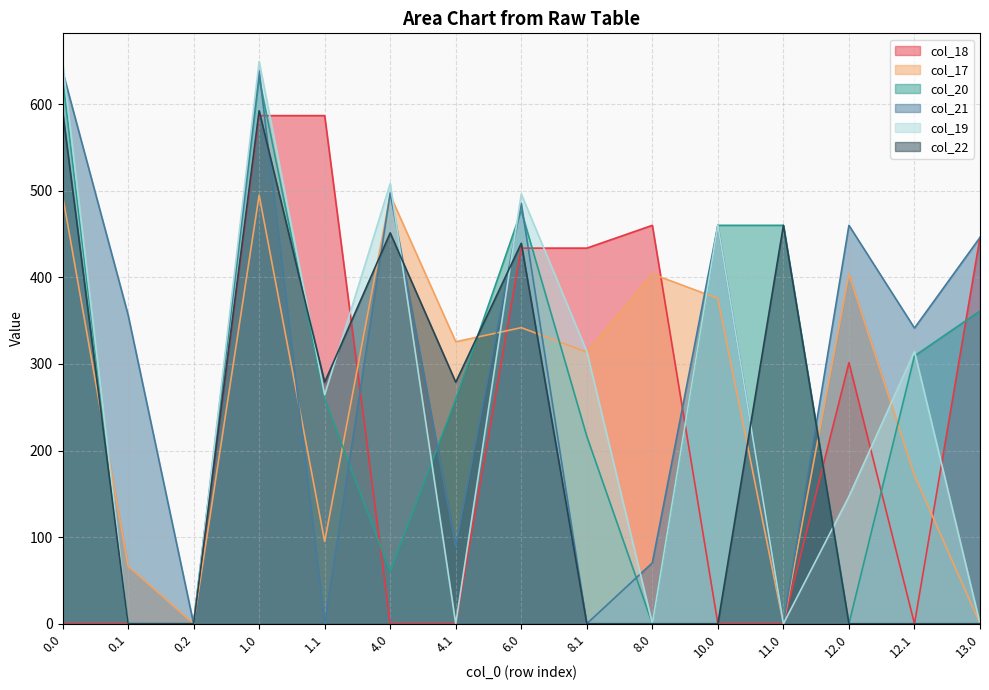

What are all the series names shown in the legend?

col_18, col_17, col_20, col_21, col_19, col_22